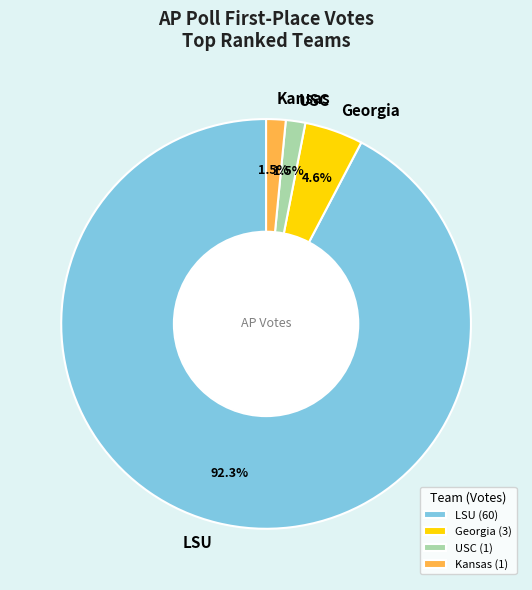

To the nearest percent, what is the difference between the largest and smallest slice percentages?

91%